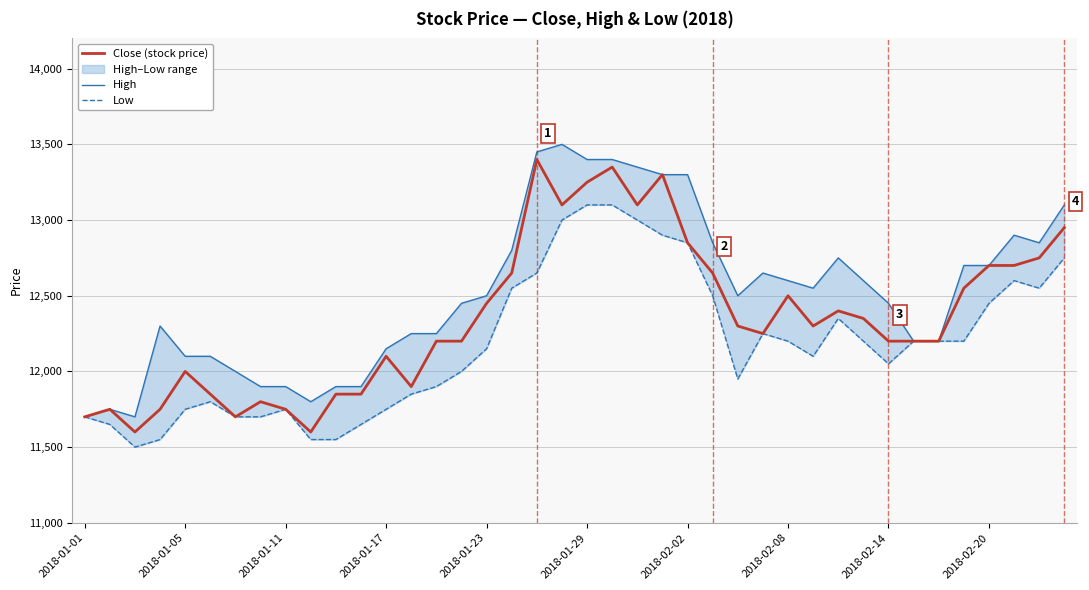

What is the minimum value for Close (stock price)?

11600